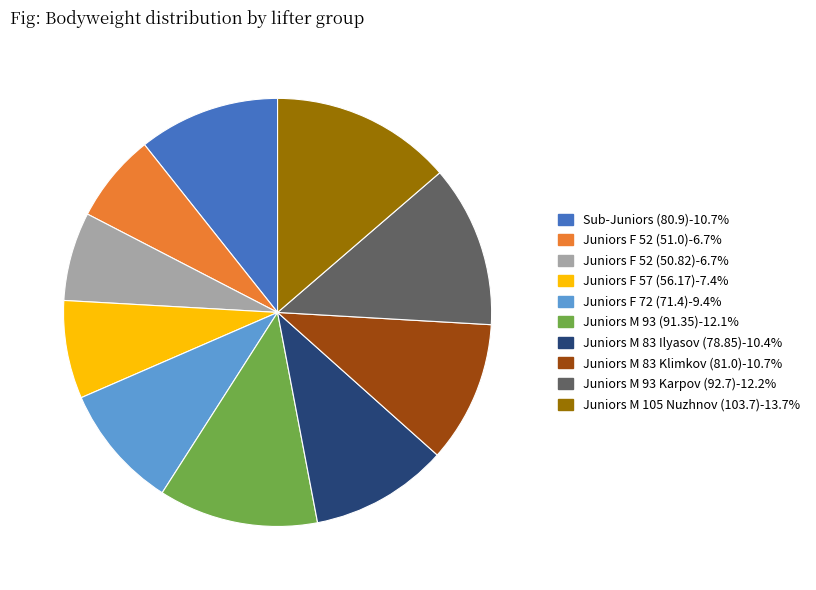

Does Juniors M 93 (91.35)-12.1% represent more than half of the total?

No